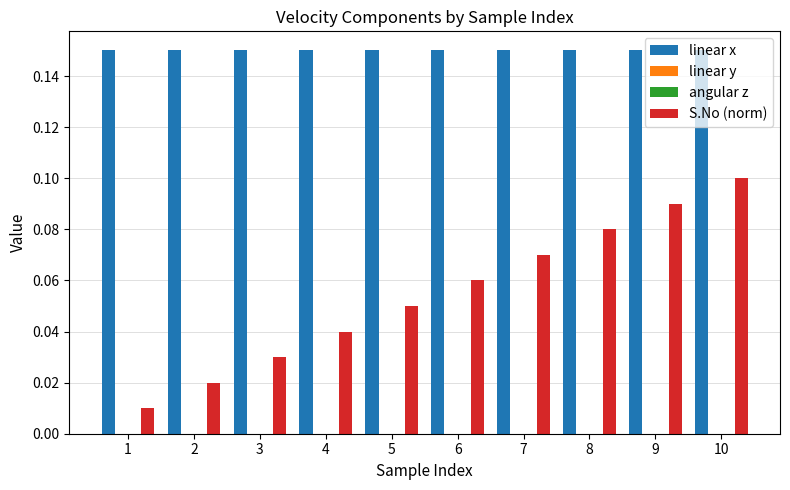

The angular z series shows 0.0 at 8. True or false?

True